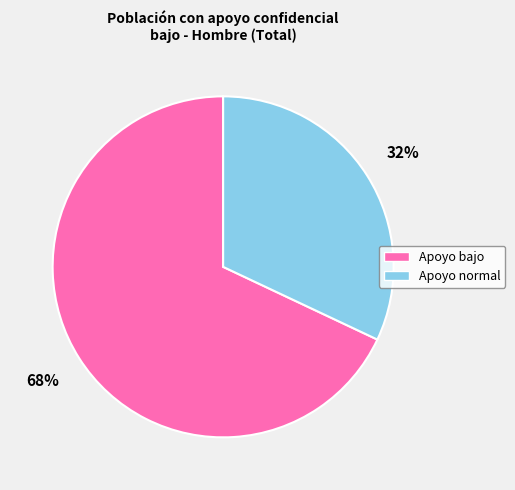

To the nearest percent, what portion does Apoyo bajo represent?

68%